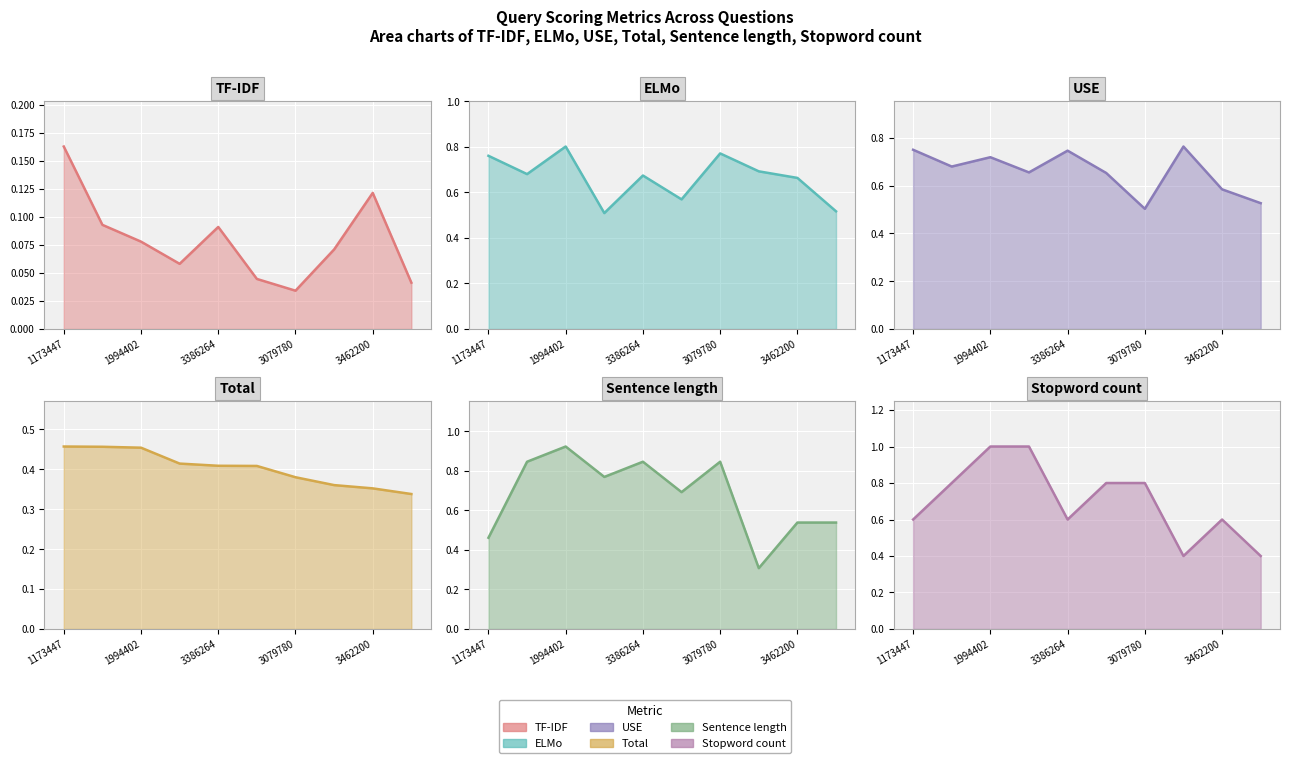

Between 5 and 7, which is larger?

7